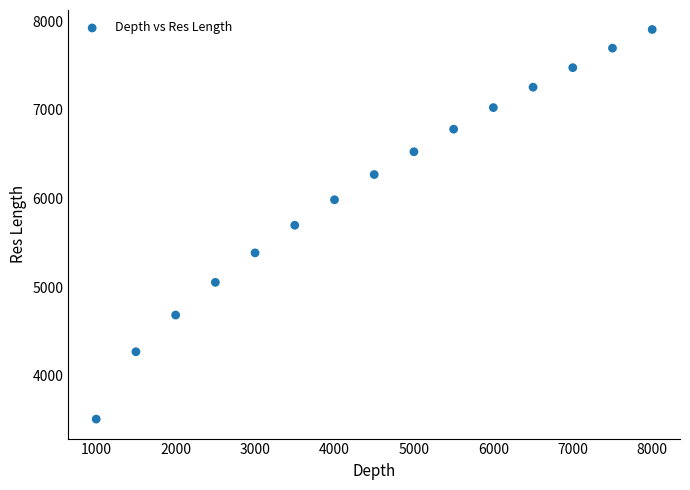

What is the range of X values (max minus min)?

7000.0